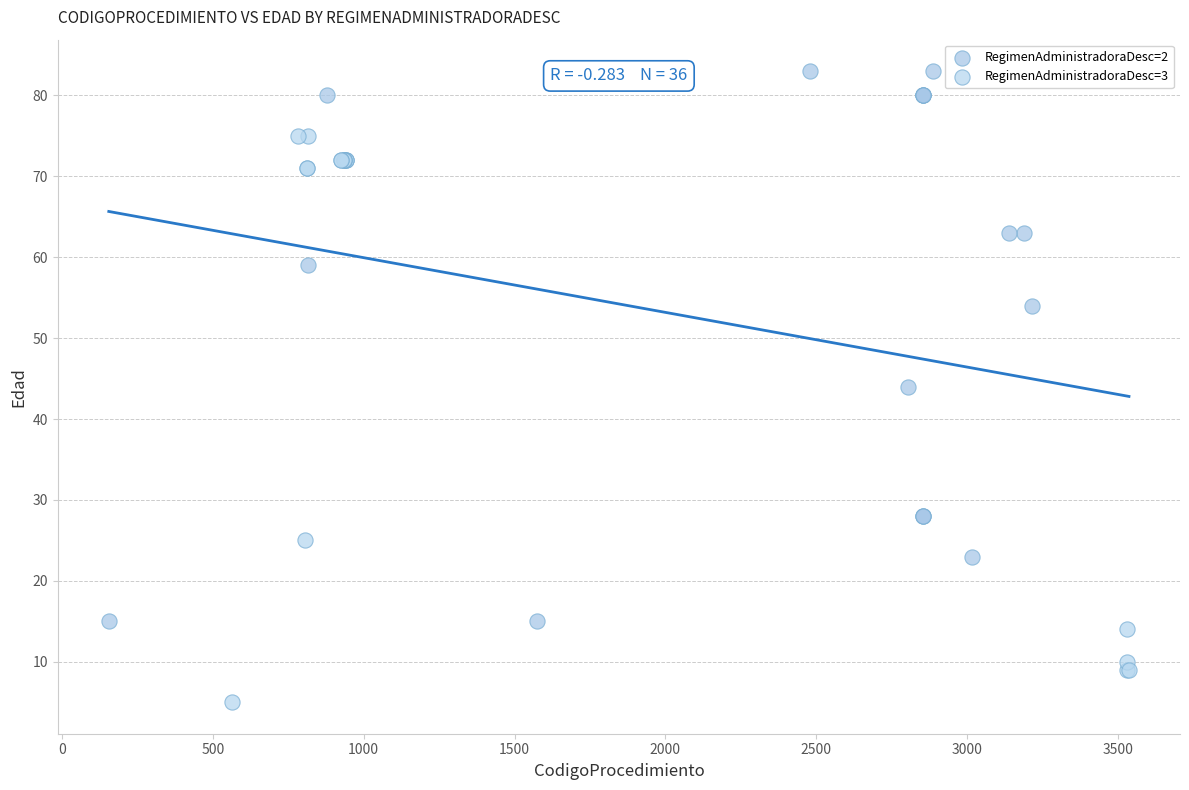

Which series has the widest spread of Y values?

RegimenAdministradoraDesc=3